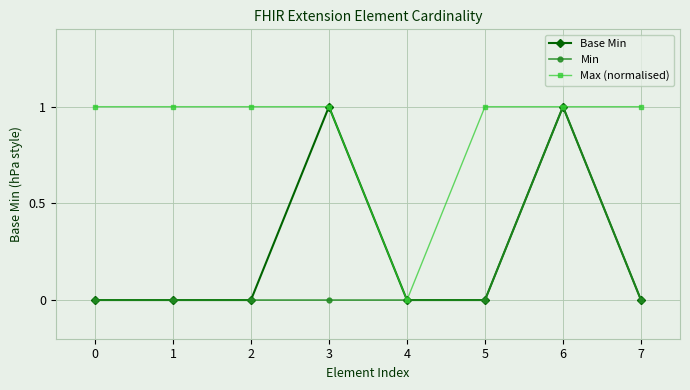

How many distinct data groups are displayed?

3